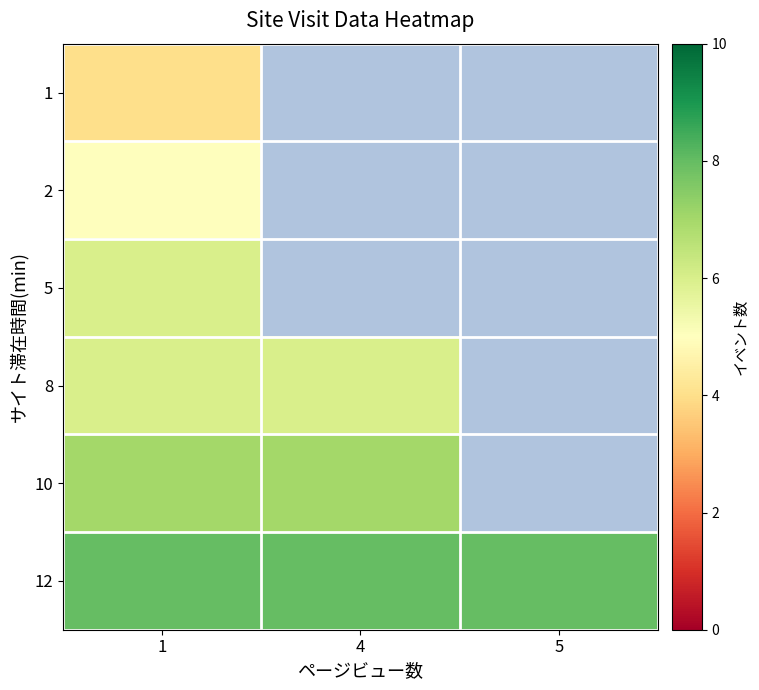

What is the minimum value for 5?

6.0